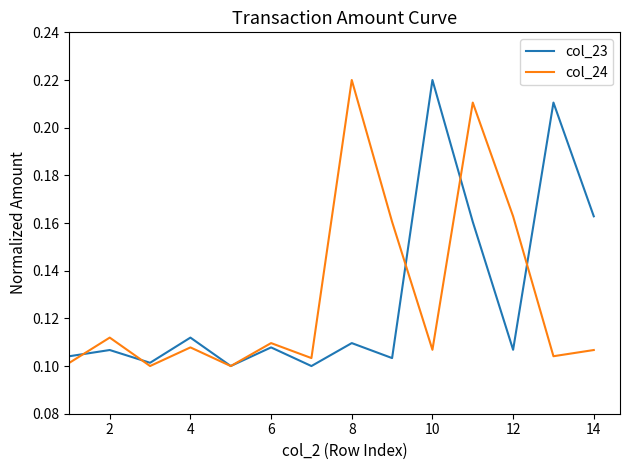

Reading left to right, extract all data points from this chart.

col_23: 0.1	0.1	0.1	0.1	0.1	0.1	0.1	0.1	0.1	0.2	0.2	0.1	0.2	0.2
col_24: 0.1	0.1	0.1	0.1	0.1	0.1	0.1	0.2	0.2	0.1	0.2	0.2	0.1	0.1